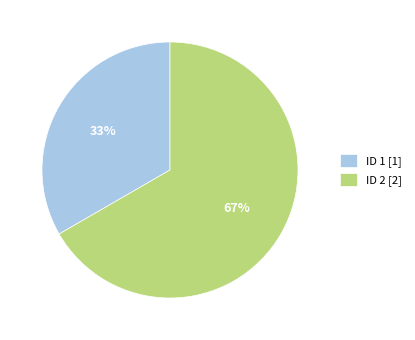

Rank the categories by value from highest to lowest.

ID 2, ID 1